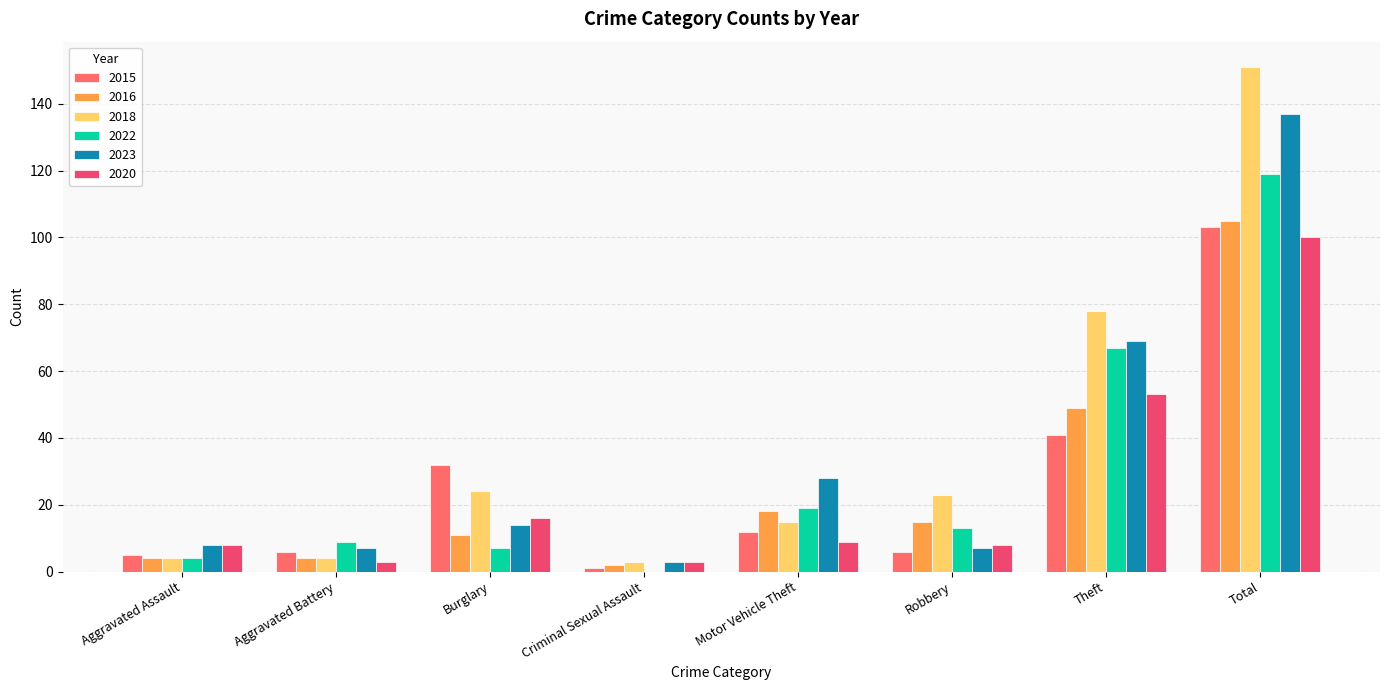

At which label is 2018 closest to 77?

Theft